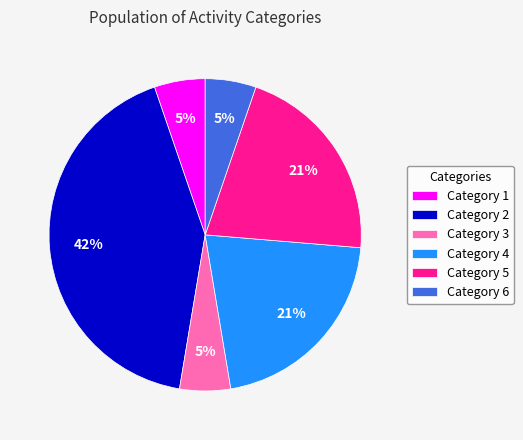

Which category has the biggest portion of the pie?

Category 2